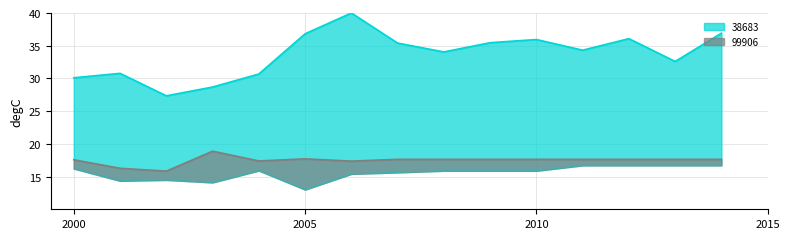

The value of 99906 at 2011 is 16.7. True or false?

True